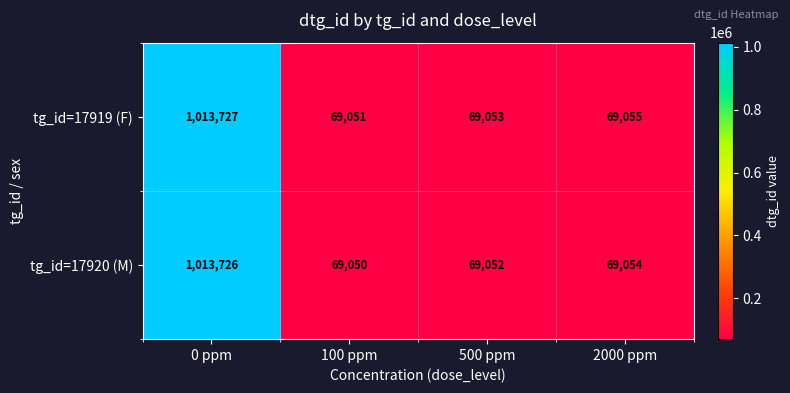

What is the sum of the tg_id=17919 (F) values at 100 ppm and 0 ppm?

1082778